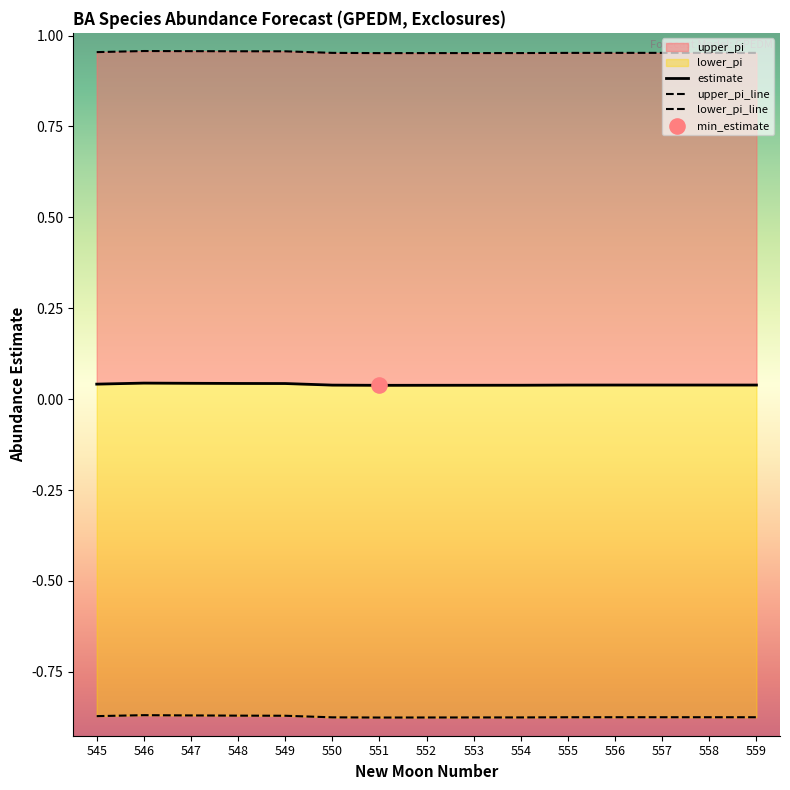

Is the value of lower_pi at 558 greater than the value of upper_pi at 549?

No